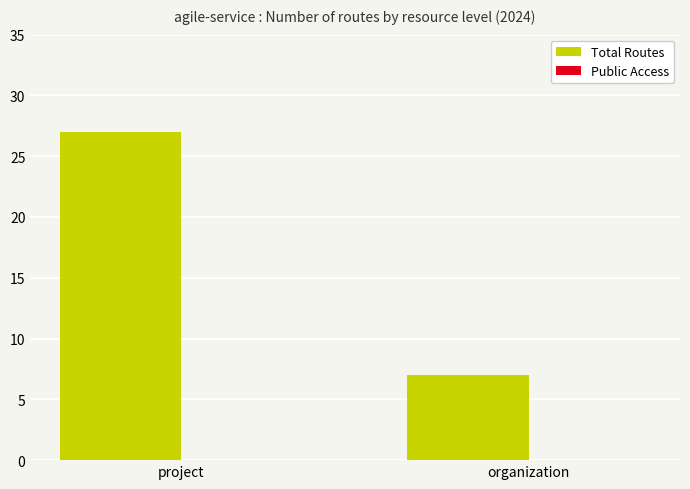

What is the label of the 2nd bar from the right?

project